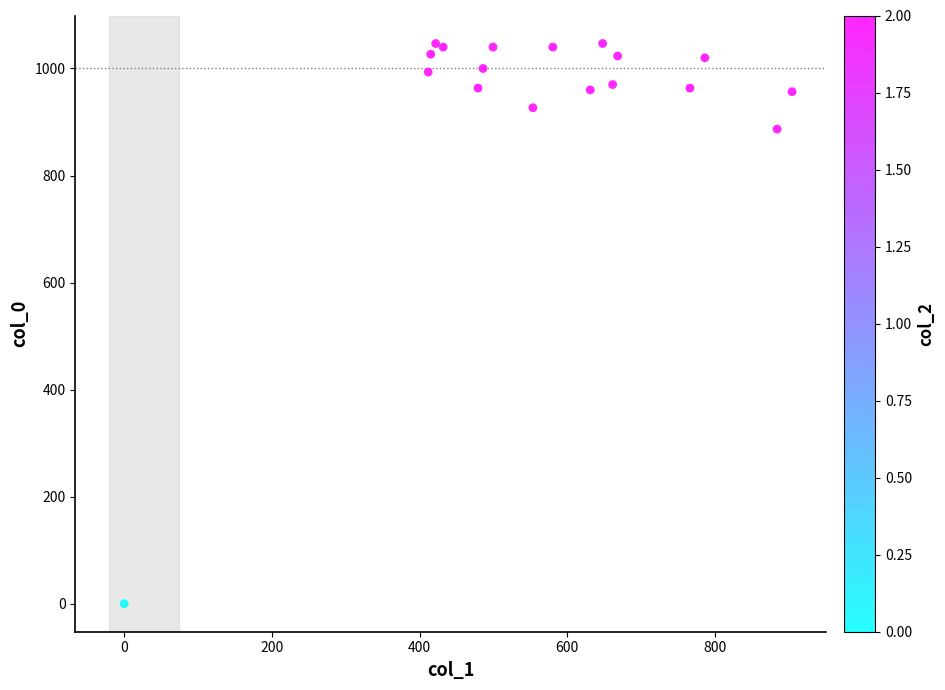

What Y value in the scatter plot is closest to 523?

886.7